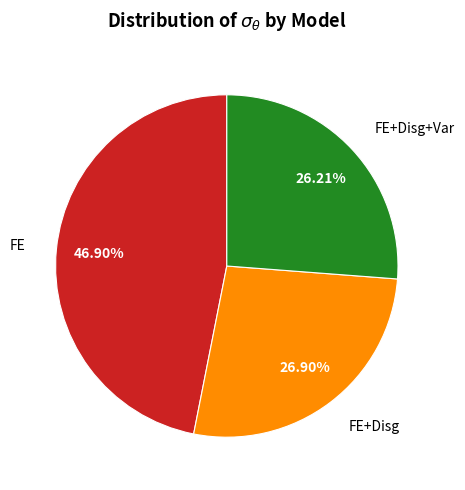

Does FE+Disg account for over 50% of the chart?

No